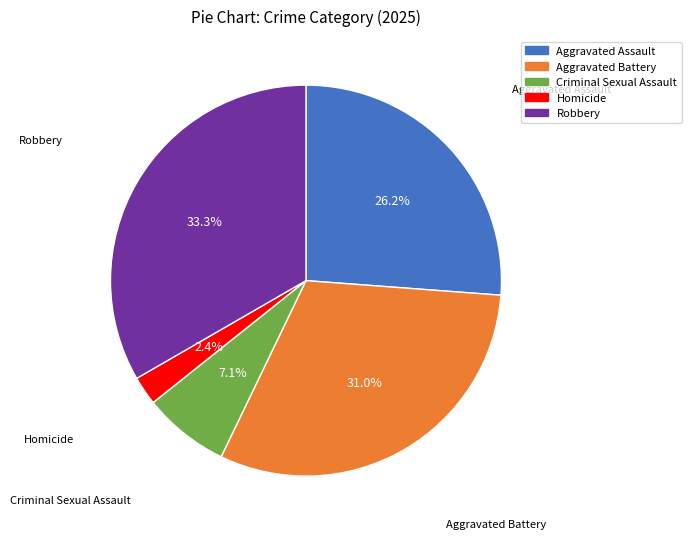

Does Robbery represent more than half of the total?

No